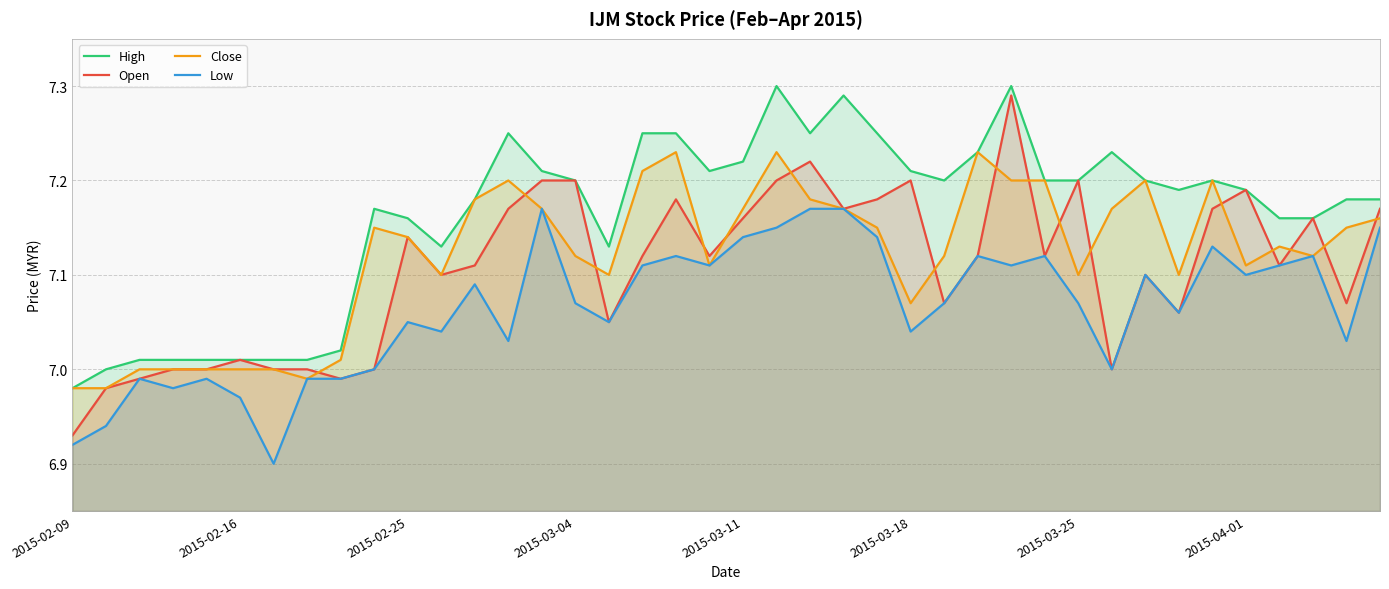

Reading left to right, transcribe all the data shown in this chart.

High: 7.0	7.0	7.0	7.0	7.0	7.0	7.0	7.0	7.0	7.2	7.2	7.1	7.2	7.2	7.2	7.2	7.1	7.2	7.2	7.2	7.2	7.3	7.2	7.3	7.2	7.2	7.2	7.2	7.3	7.2	7.2	7.2	7.2	7.2	7.2	7.2	7.2	7.2	7.2	7.2
Open: 6.9	7.0	7.0	7.0	7.0	7.0	7.0	7.0	7.0	7.0	7.1	7.1	7.1	7.2	7.2	7.2	7.0	7.1	7.2	7.1	7.2	7.2	7.2	7.2	7.2	7.2	7.1	7.1	7.3	7.1	7.2	7.0	7.1	7.1	7.2	7.2	7.1	7.2	7.1	7.2
Close: 7.0	7.0	7.0	7.0	7.0	7.0	7.0	7.0	7.0	7.2	7.1	7.1	7.2	7.2	7.2	7.1	7.1	7.2	7.2	7.1	7.2	7.2	7.2	7.2	7.2	7.1	7.1	7.2	7.2	7.2	7.1	7.2	7.2	7.1	7.2	7.1	7.1	7.1	7.2	7.2
Low: 6.9	6.9	7.0	7.0	7.0	7.0	6.9	7.0	7.0	7.0	7.0	7.0	7.1	7.0	7.2	7.1	7.0	7.1	7.1	7.1	7.1	7.2	7.2	7.2	7.1	7.0	7.1	7.1	7.1	7.1	7.1	7.0	7.1	7.1	7.1	7.1	7.1	7.1	7.0	7.2